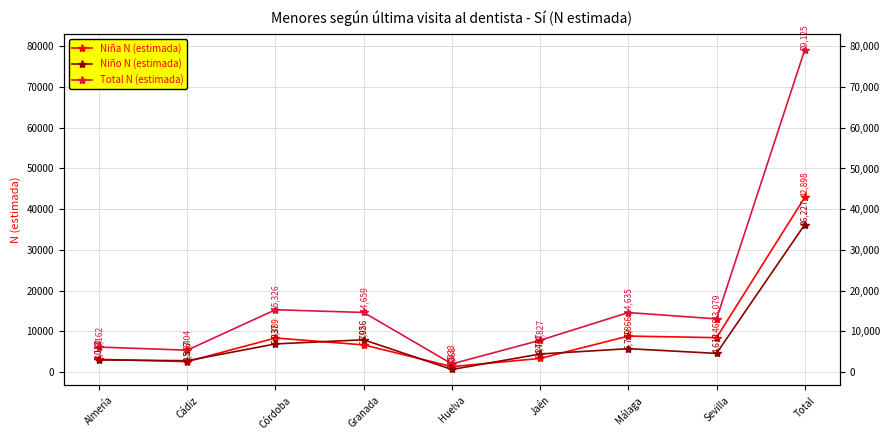

What are all the series names shown in the legend?

Niña N (estimada), Niño N (estimada), Total N (estimada)